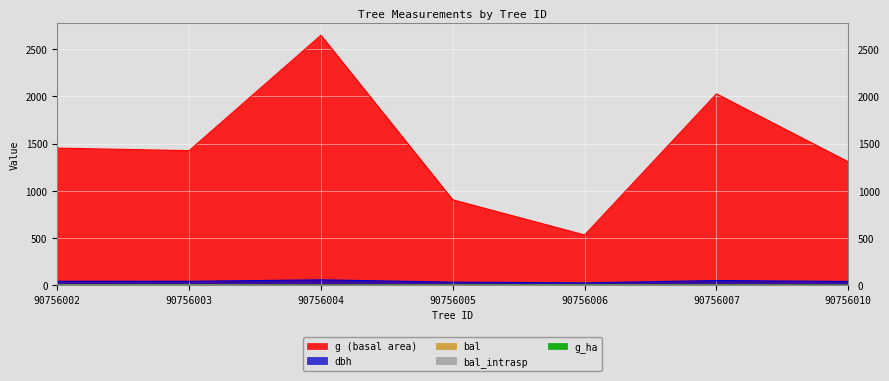

True or false: g and bal intersect in this chart.

False